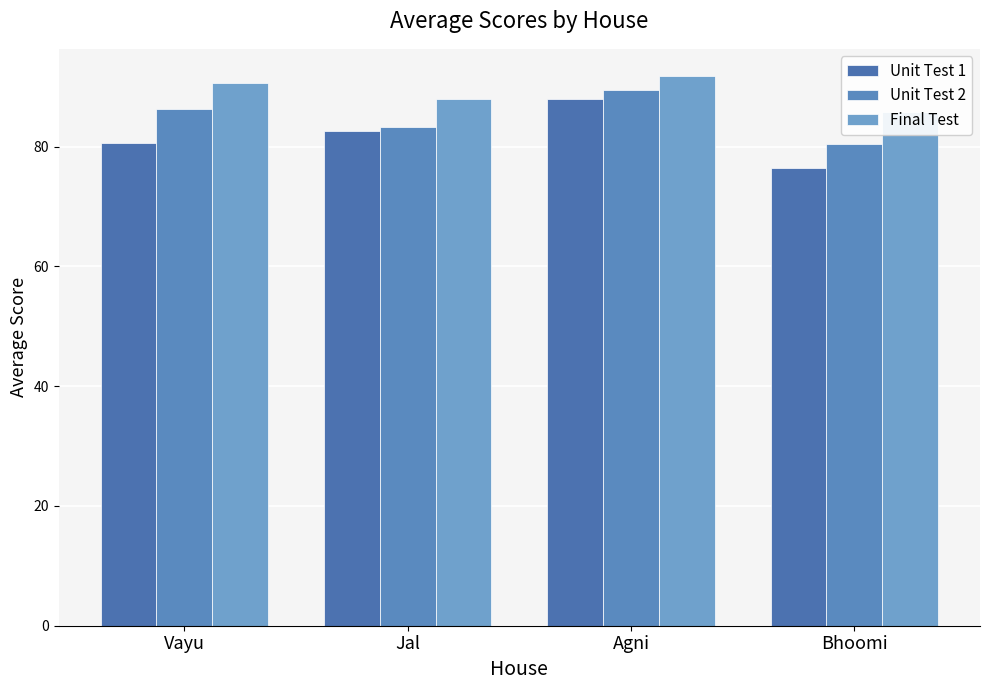

What is the maximum value shown in the chart?

91.8